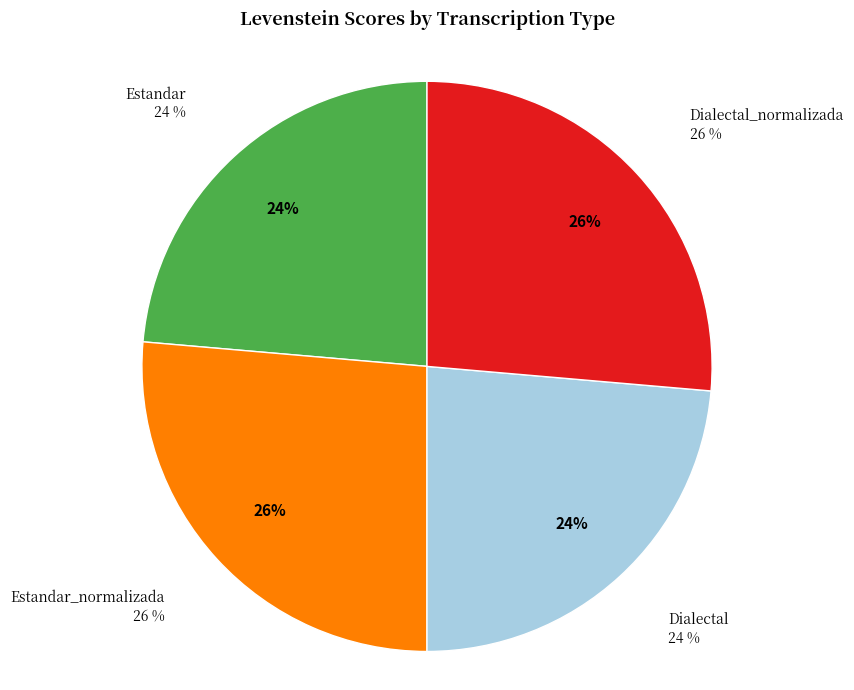

Does Dialectal_normalizada represent more than half of the total?

No